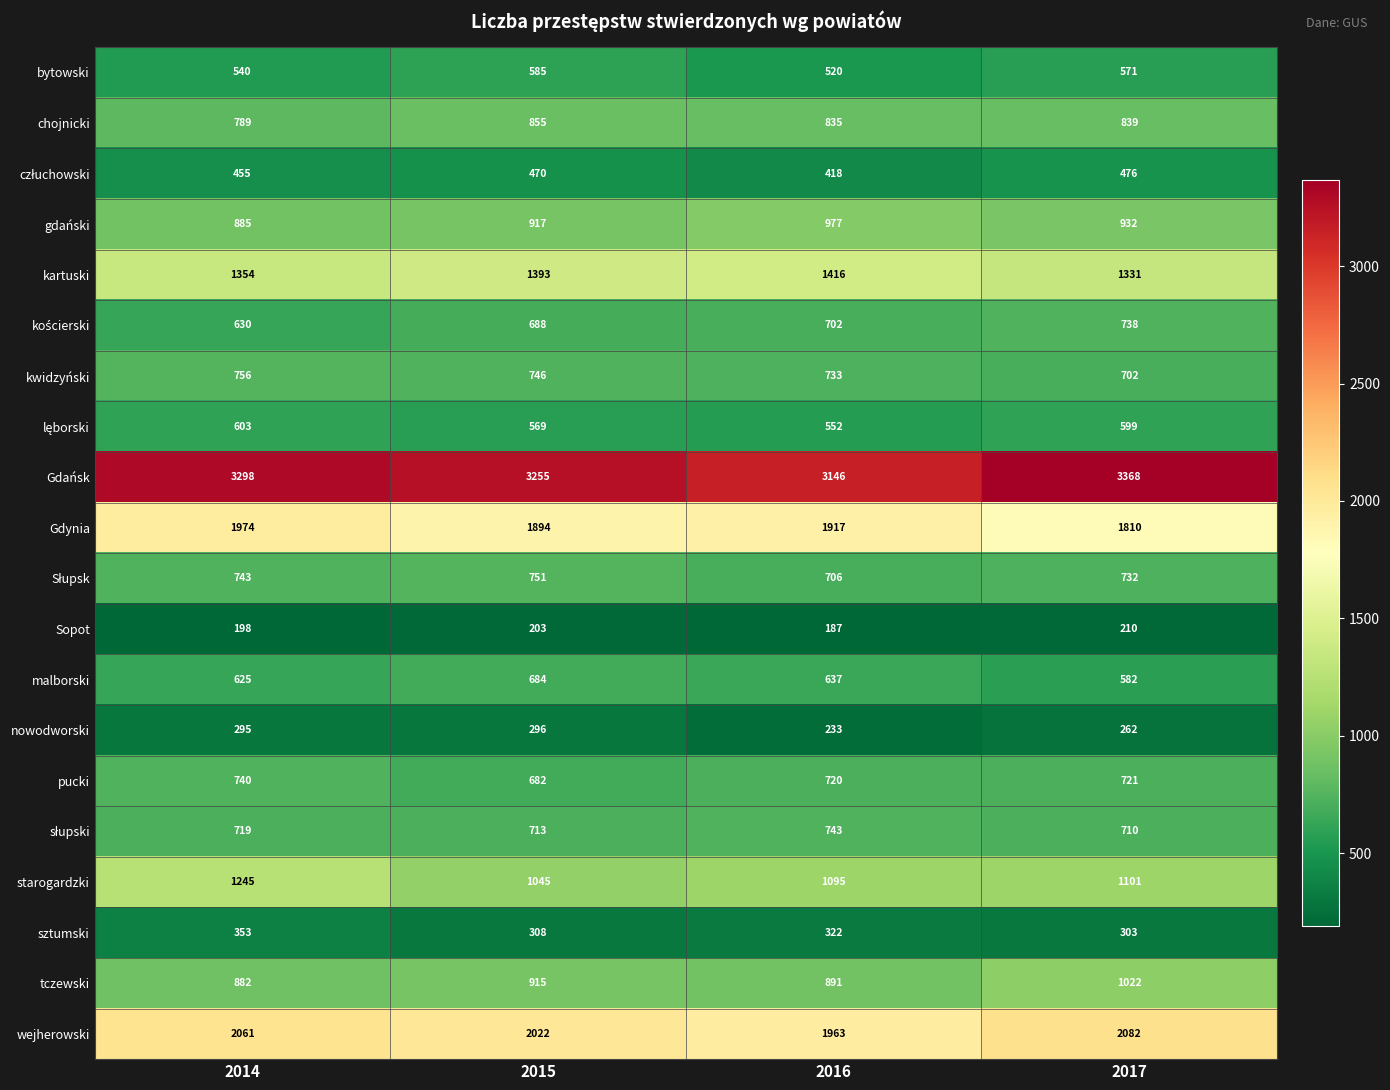

What is the average value of the starogardzki series?

1122